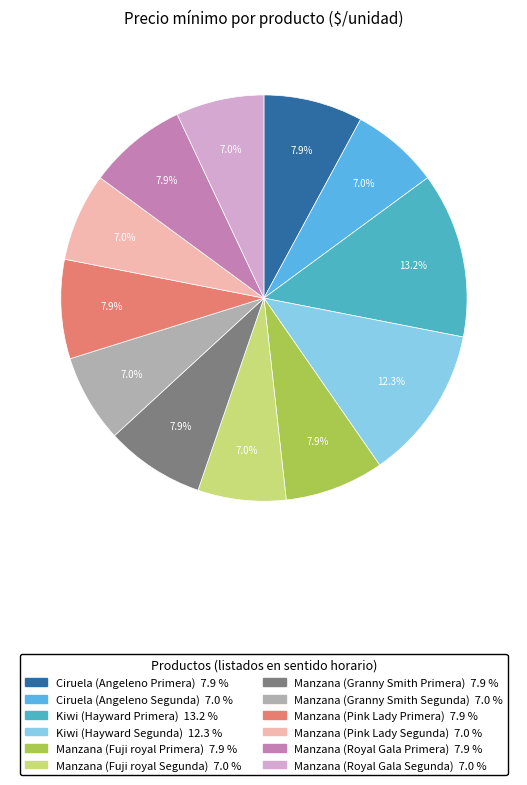

How many slices are in this pie chart?

12